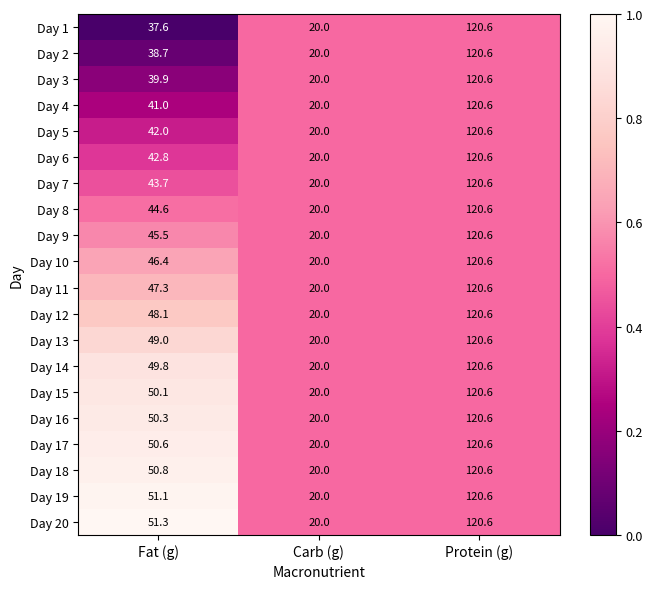

What is the approximate value of Day 3 at Carb (g)?

20.0